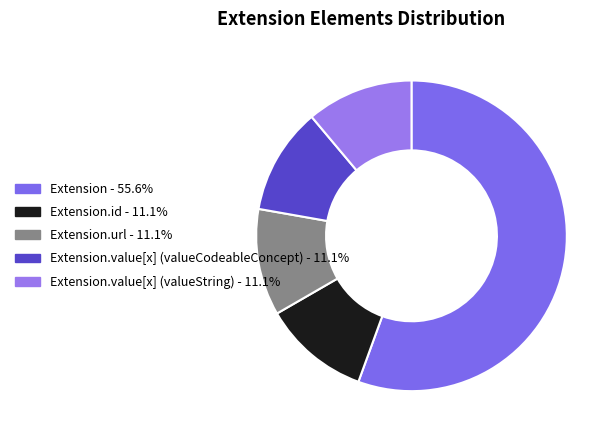

How many slices are in this pie chart?

5